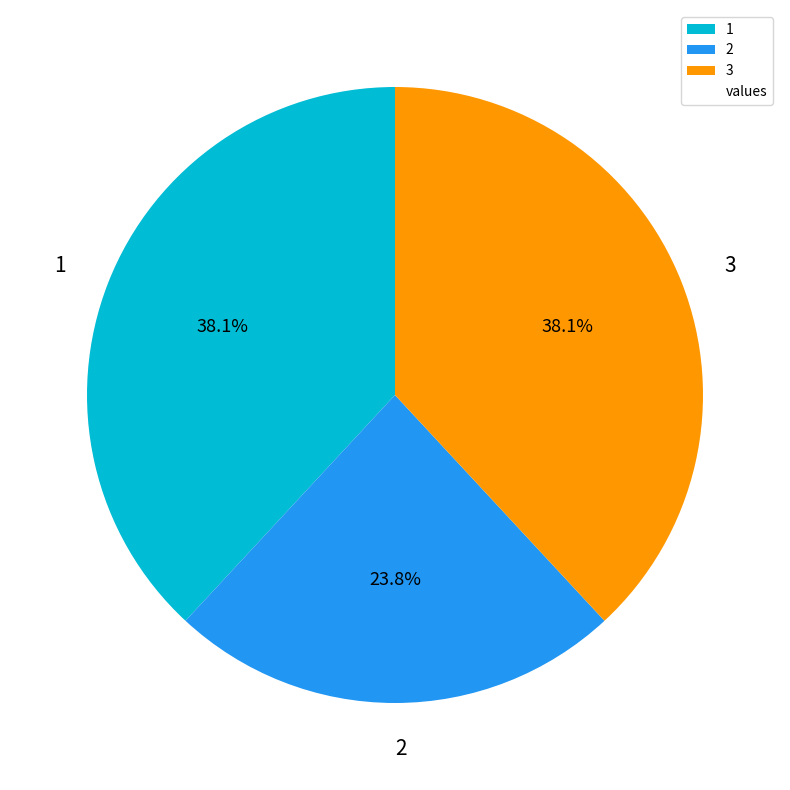

Does 1 represent more than half of the total?

No